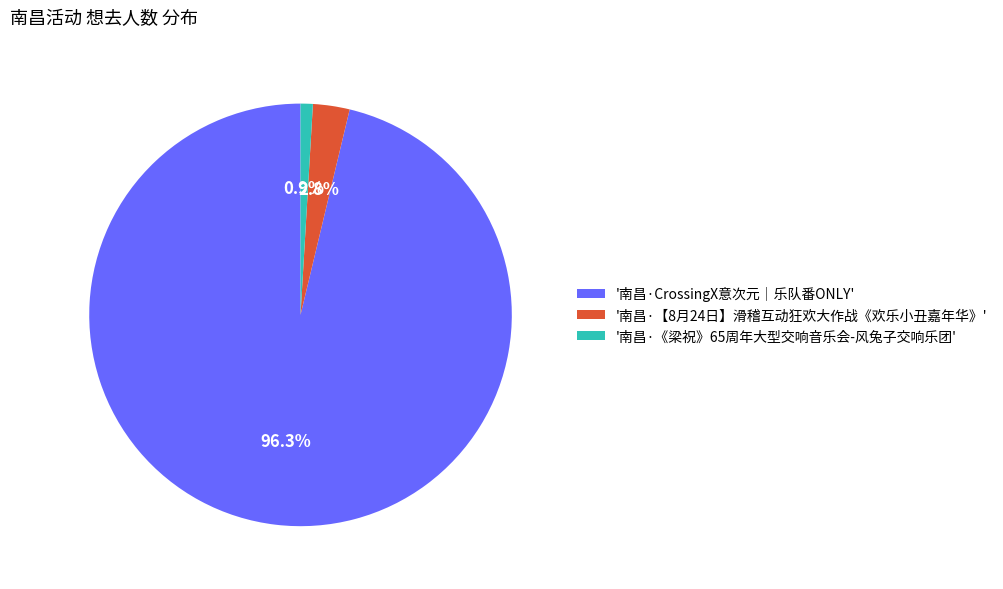

Is the sum of '南昌·【8月24日】滑稽互动狂欢大作战《欢乐小丑嘉年华》' and '南昌·《梁祝》65周年大型交响音乐会-风兔子交响乐团' greater than half?

No